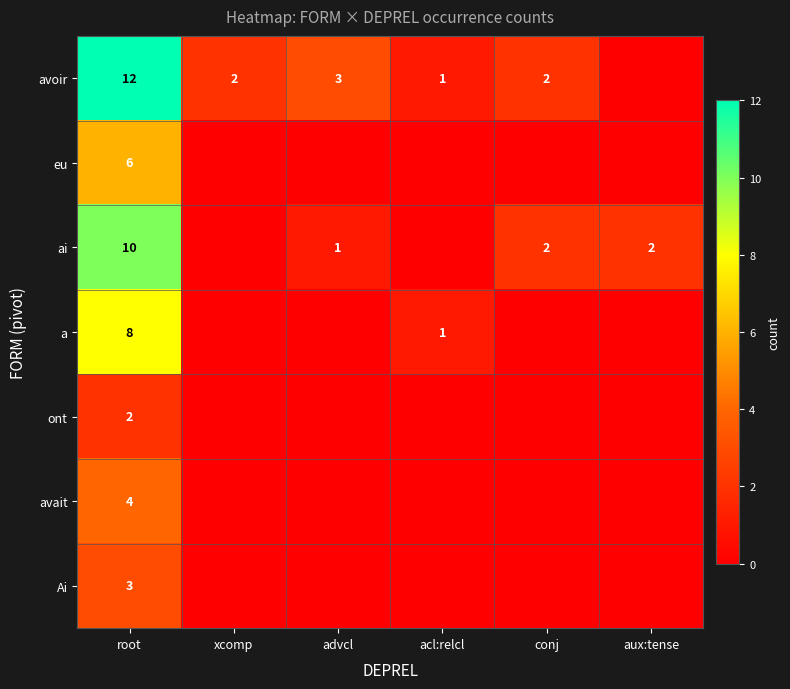

At how many categories does at least one series exceed 2?

2